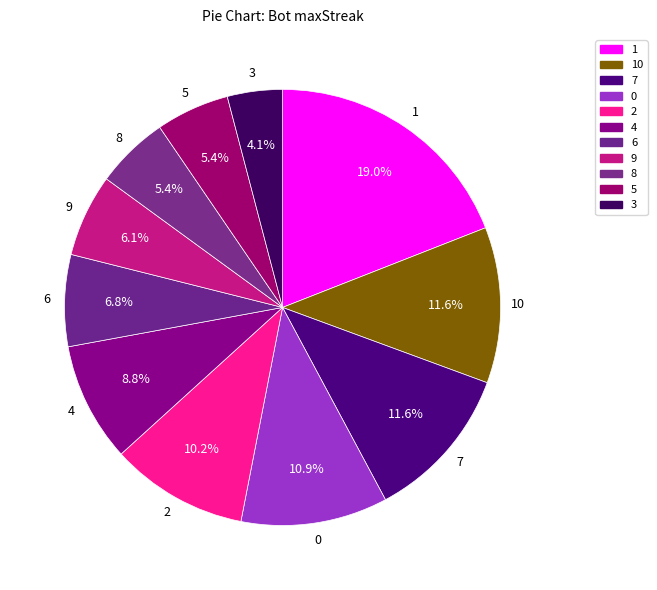

Which category has the biggest portion of the pie?

1